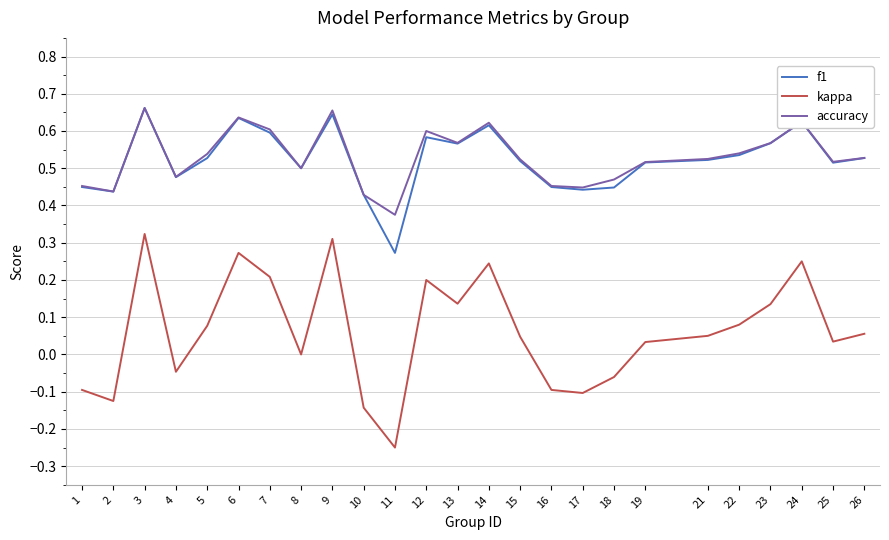

Which series changed the most between 11 and 26?

kappa